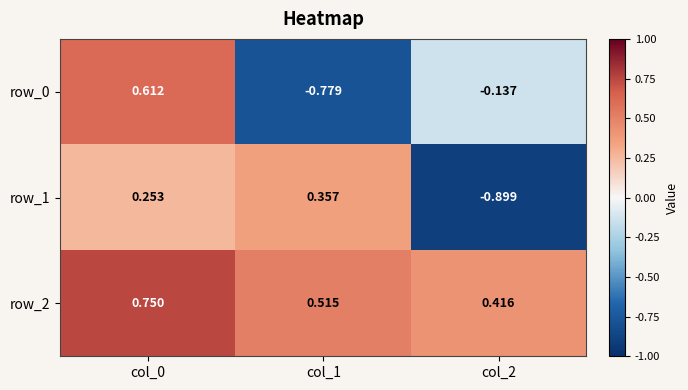

Count the number of categories in the chart.

3